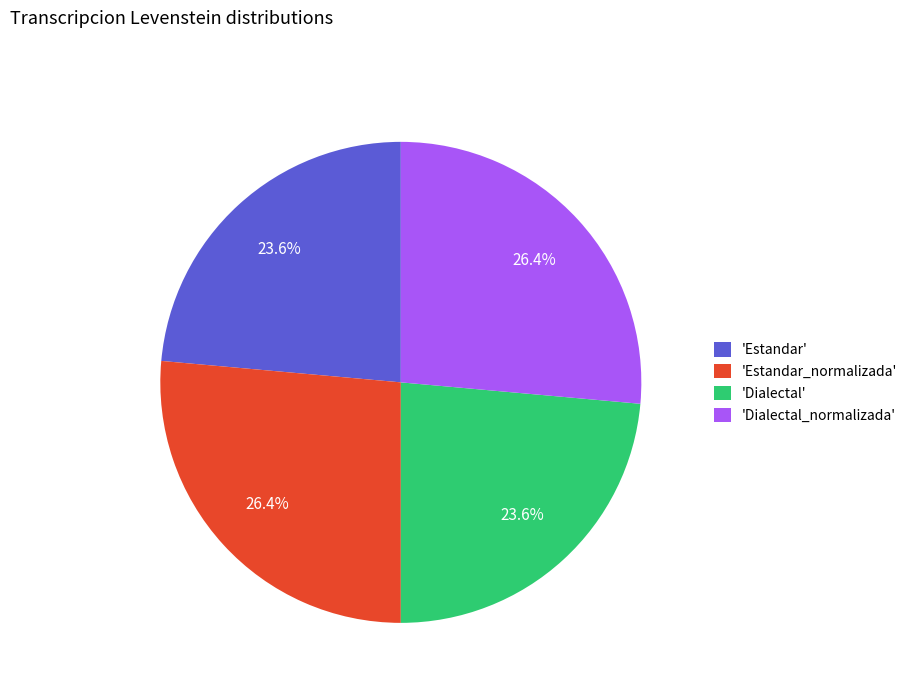

What percentage is NOT represented by 'Dialectal_normalizada'?

73.6%